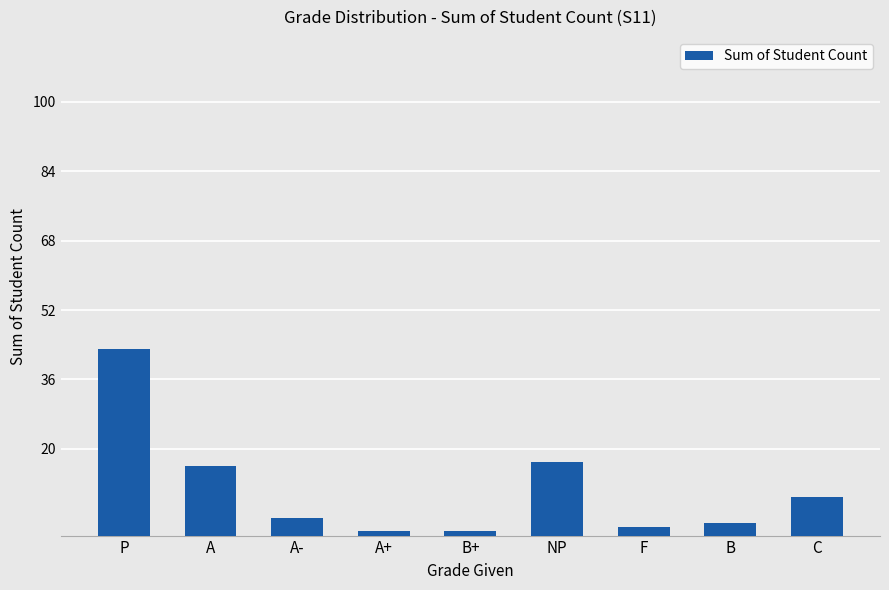

Does the chart contain any negative values?

No